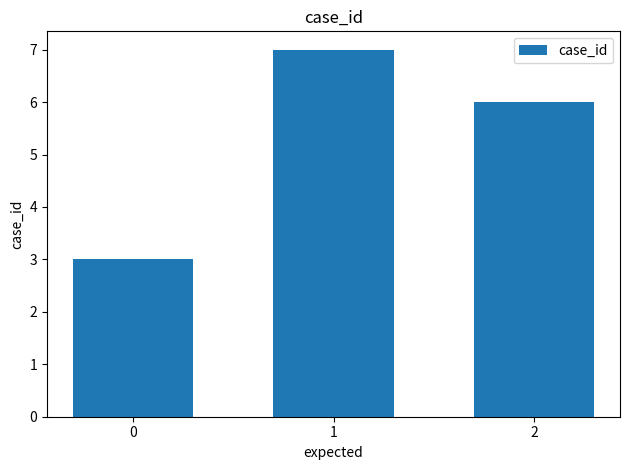

Does the chart contain stacked bars?

No